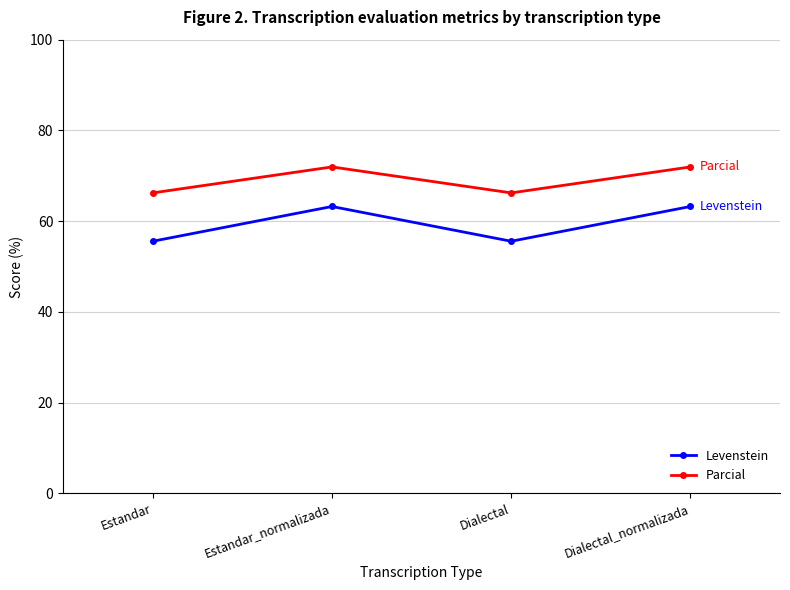

At which category does Parcial reach its first local peak?

Estandar_normalizada